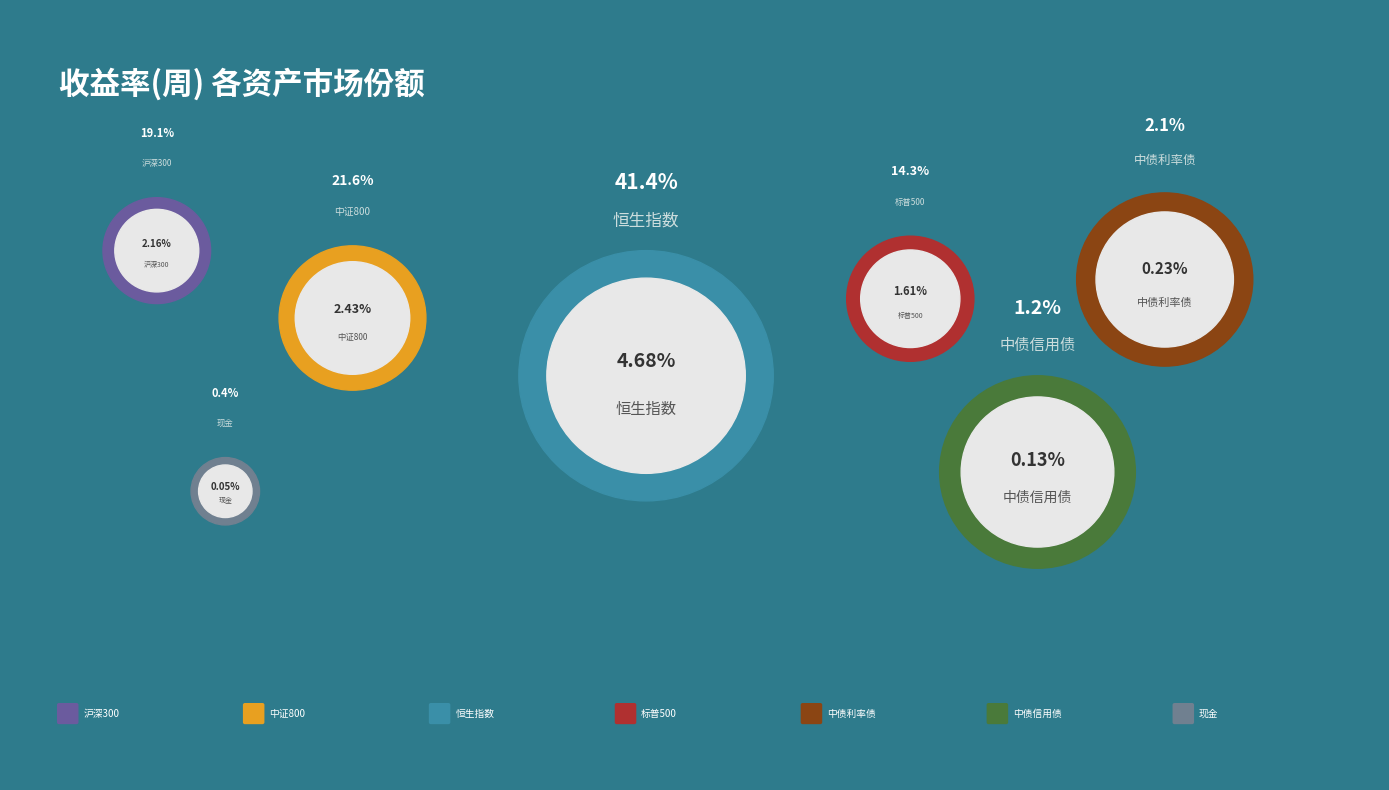

Does 中证800 represent more than half of the total?

No